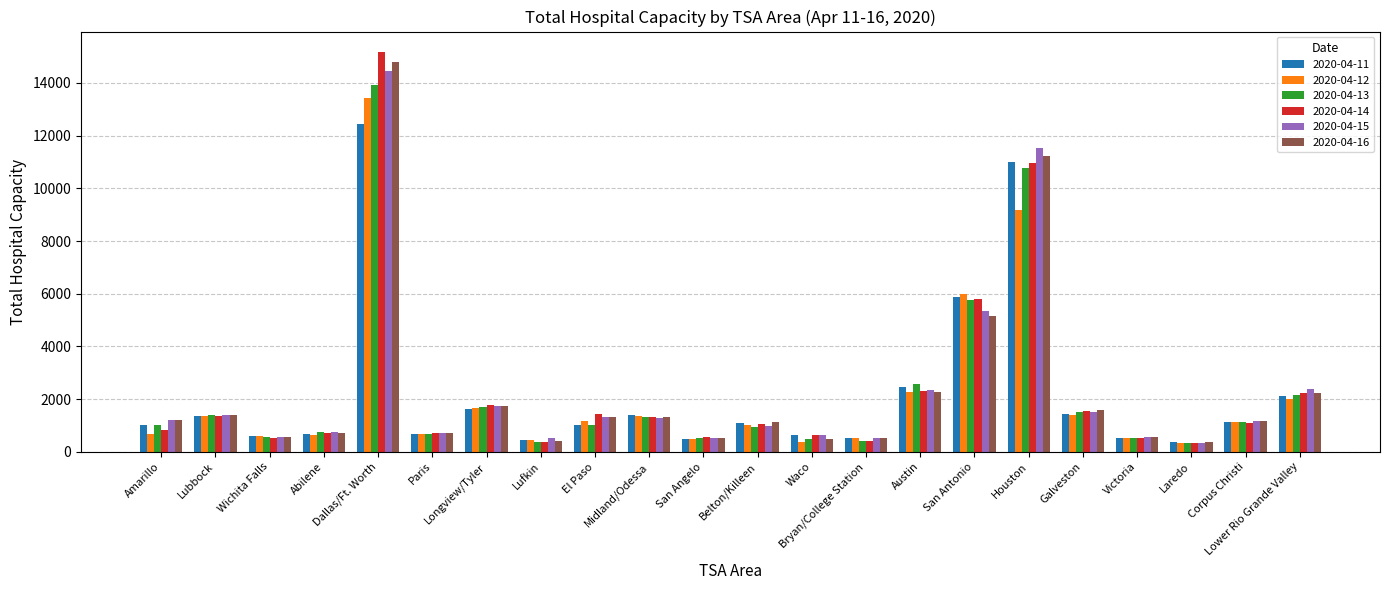

What position from the left is Longview/Tyler?

7